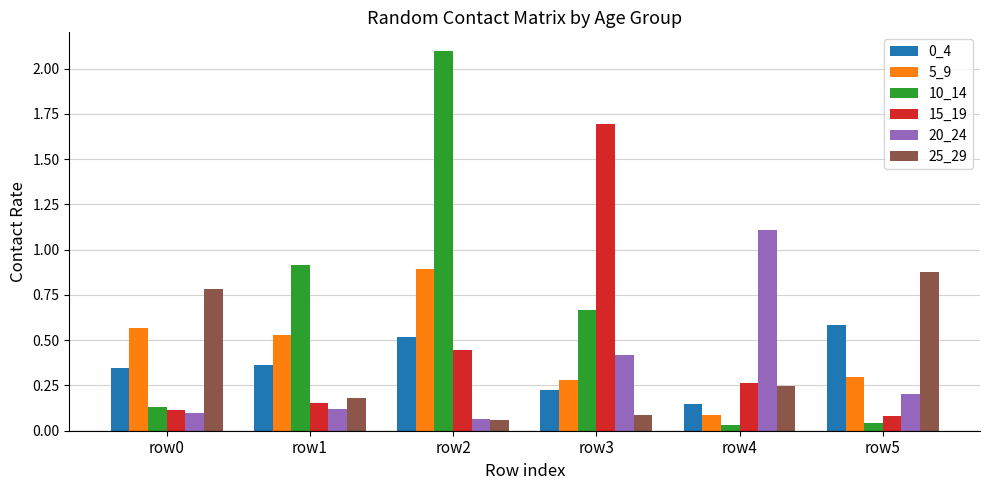

What is the spread (max minus min) of values at row3?

1.6